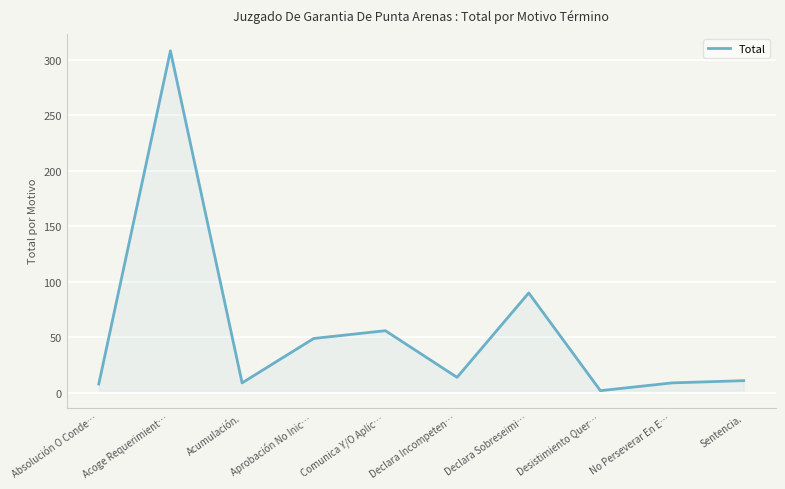

What is the difference between the maximum and second lowest values?

300